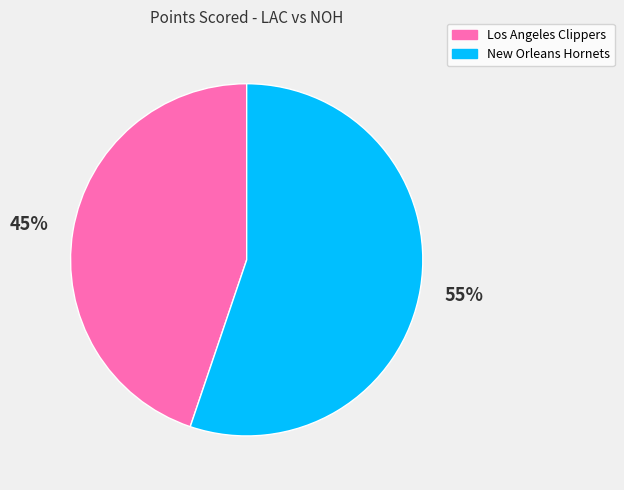

Count the number of slices in the pie.

2